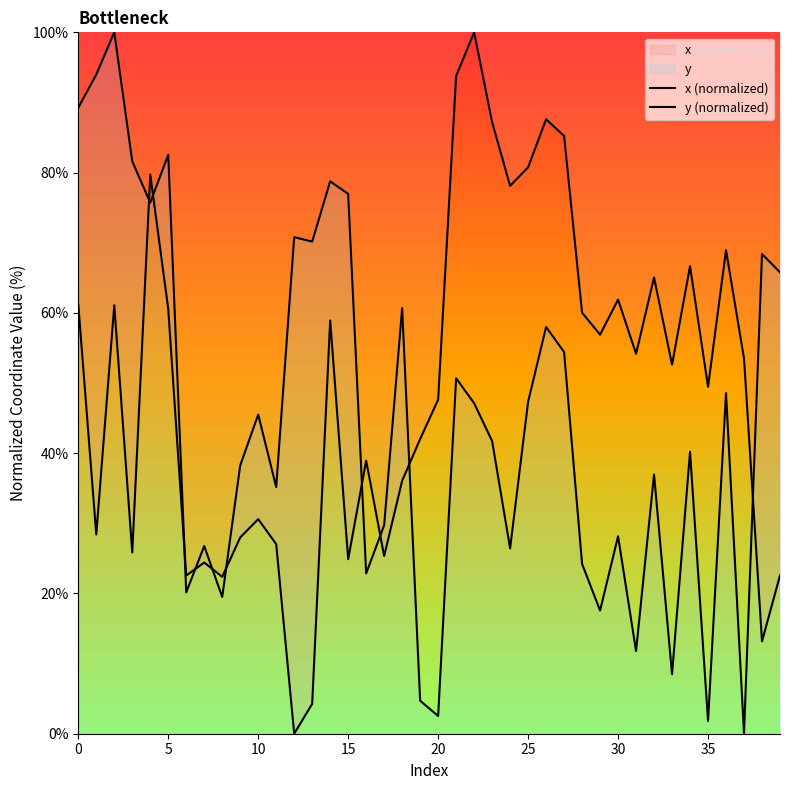

How many lines are shown in the chart?

2